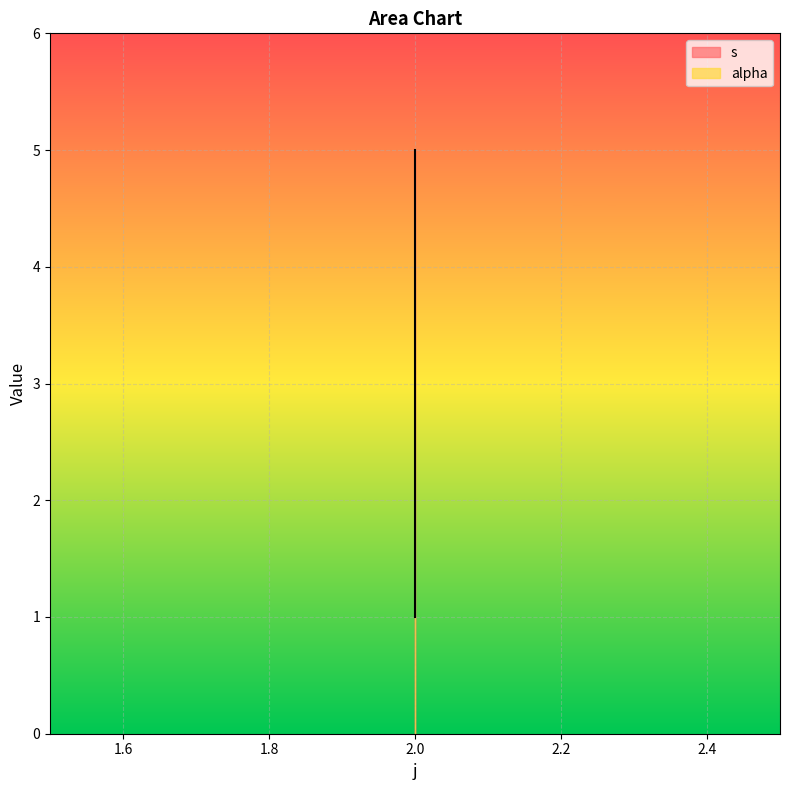

Approximately how many times larger is the value at 2 compared to 2?

0.2